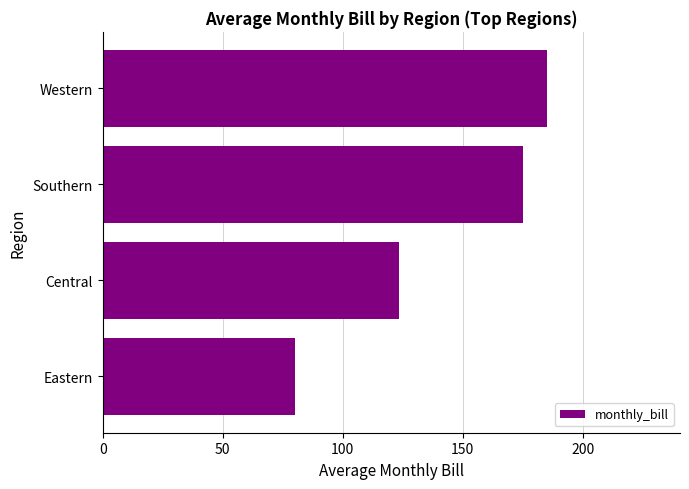

What is the difference between the maximum and minimum values?

105.0